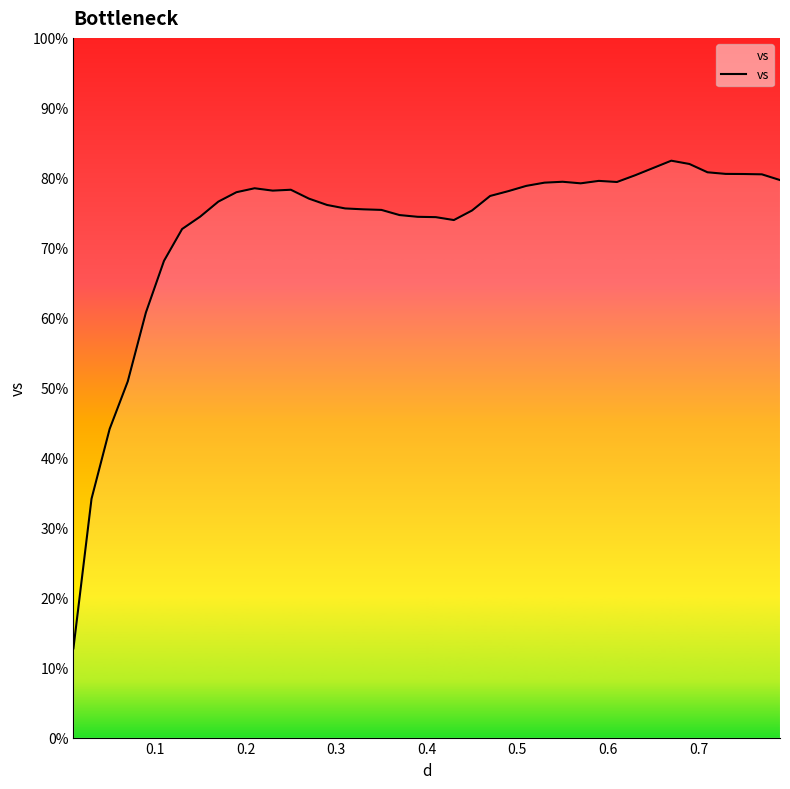

What is the difference between the maximum and minimum values?

69.7